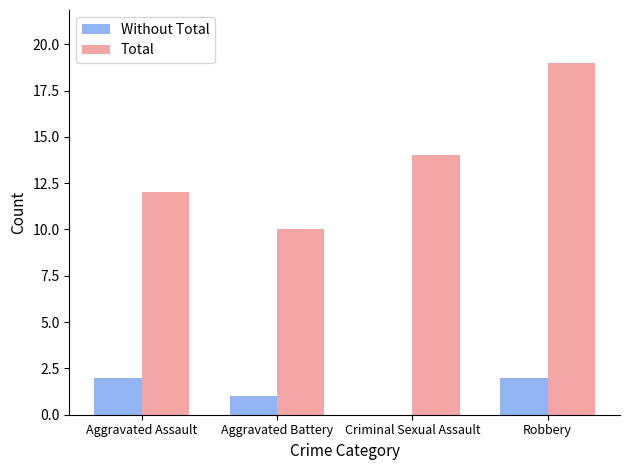

True or false: Total has a value of 14 at Criminal Sexual Assault.

True